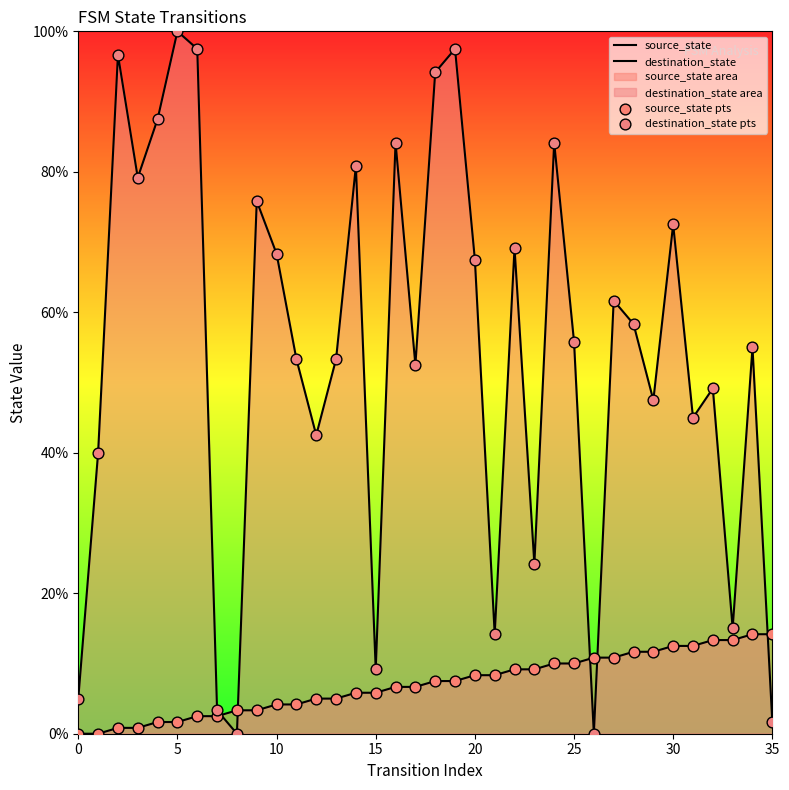

Which series has the widest spread of Y values?

destination_state